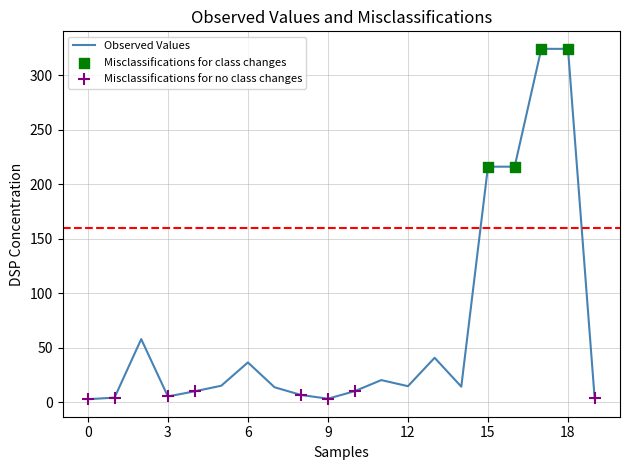

What is the difference between the maximum and minimum values?

321.1